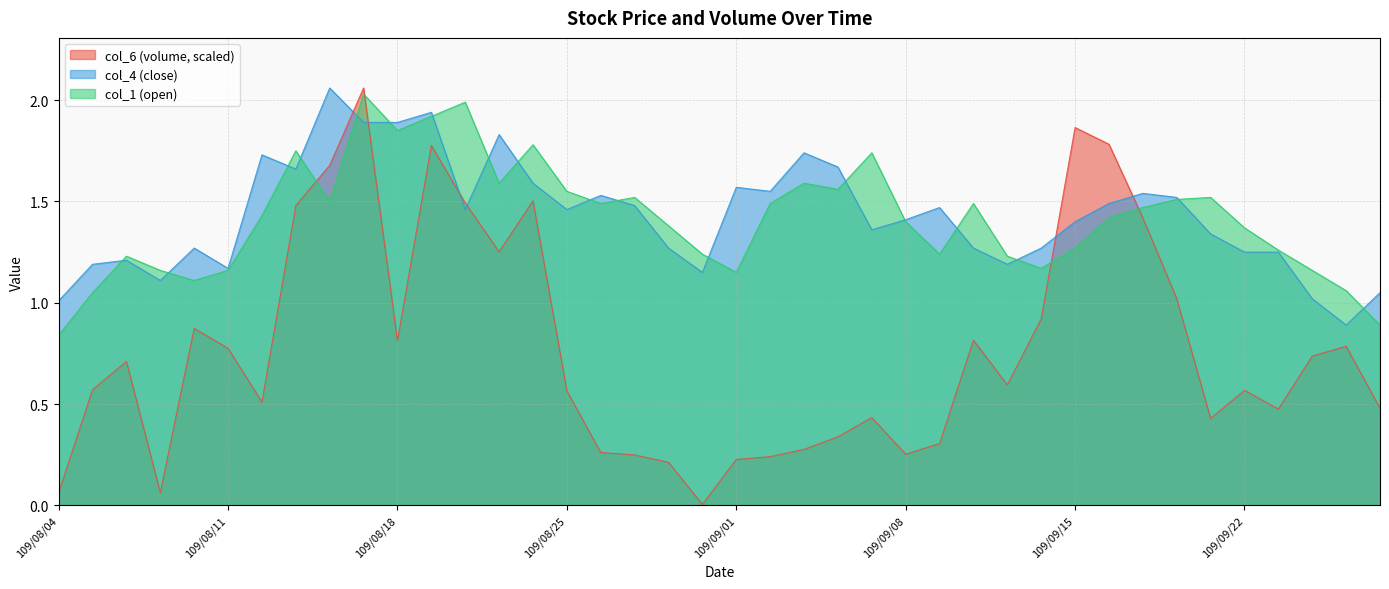

Which series has the largest total across all categories?

col_4